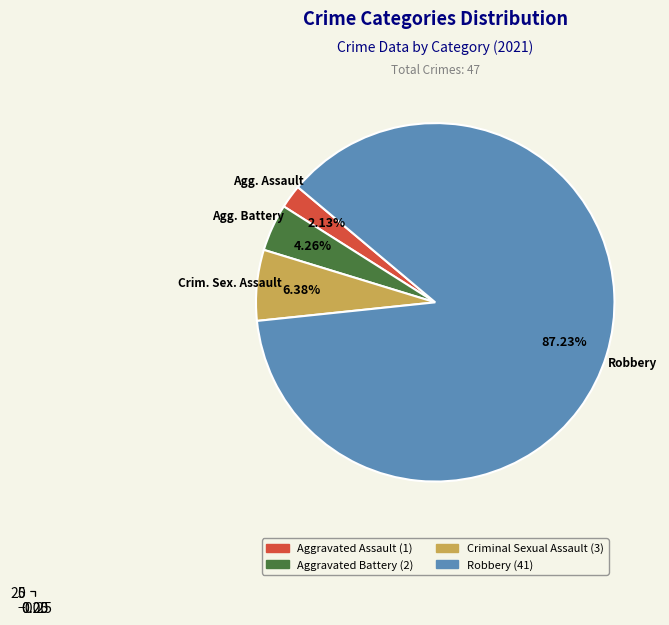

What is the smallest slice in the pie chart?

Aggravated Assault